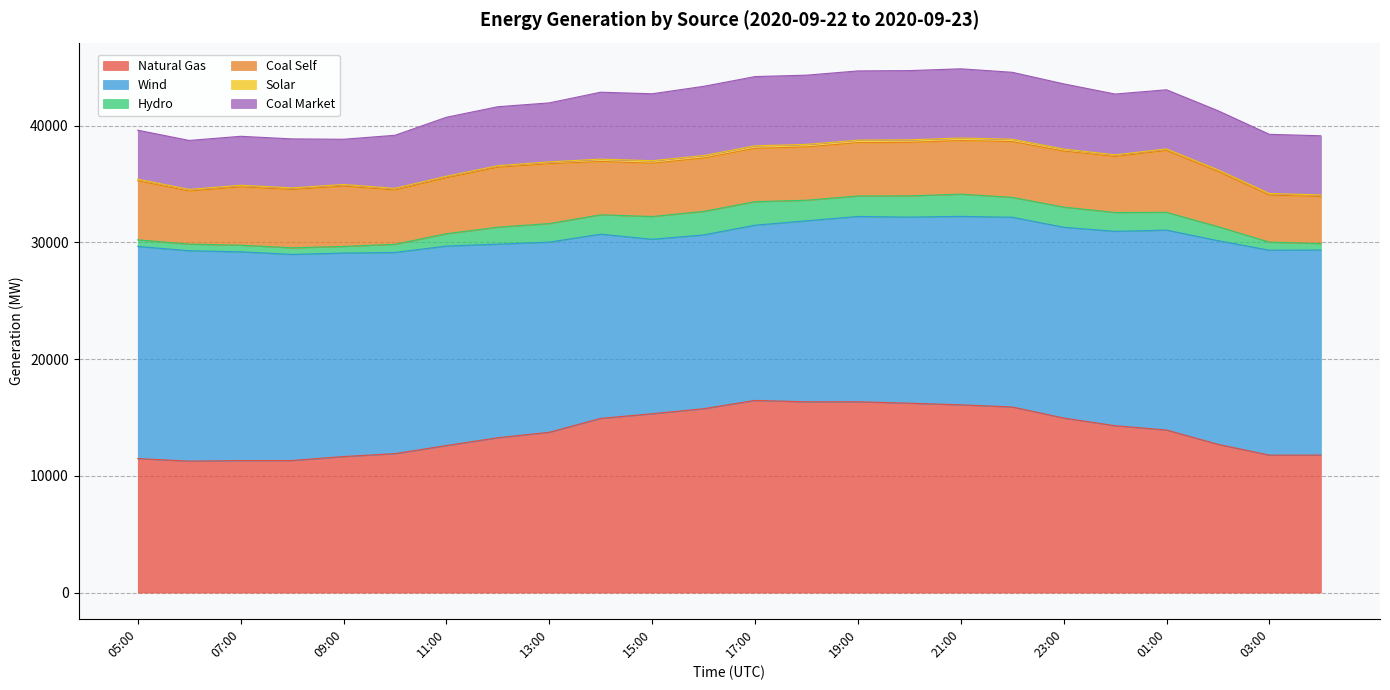

How many lines are shown in the chart?

6